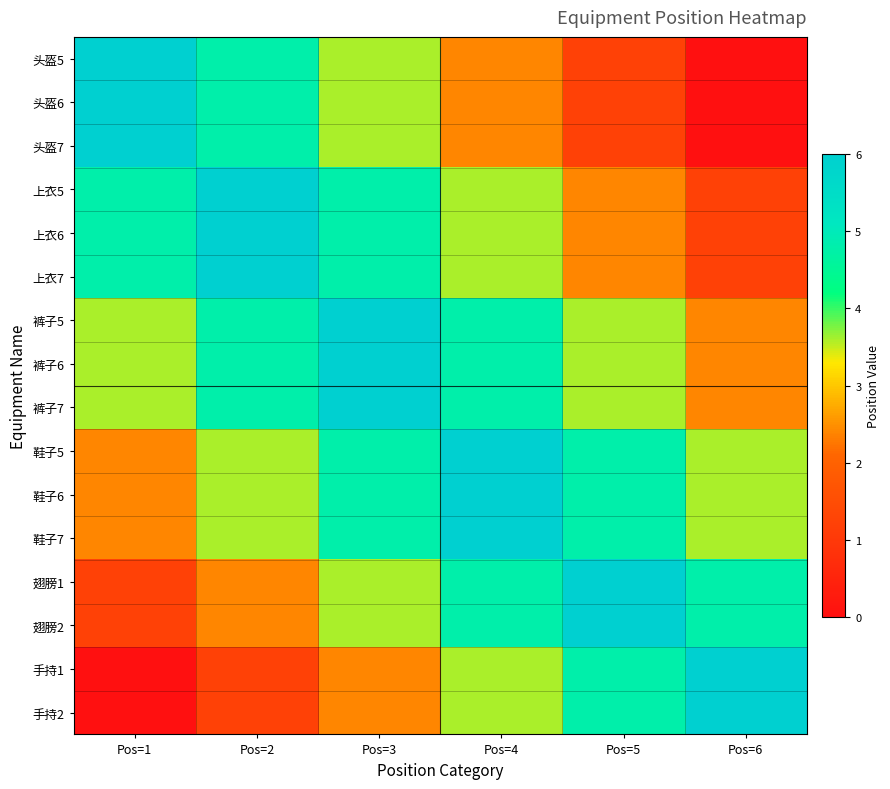

Reading right to left, list all the values displayed in this chart.

头盔5: Pos=6=0.0	Pos=5=1.2	Pos=4=2.4	Pos=3=3.6	Pos=2=4.8	Pos=1=6.0
头盔6: Pos=6=0.0	Pos=5=1.2	Pos=4=2.4	Pos=3=3.6	Pos=2=4.8	Pos=1=6.0
头盔7: Pos=6=0.0	Pos=5=1.2	Pos=4=2.4	Pos=3=3.6	Pos=2=4.8	Pos=1=6.0
上衣5: Pos=6=1.2	Pos=5=2.4	Pos=4=3.6	Pos=3=4.8	Pos=2=6.0	Pos=1=4.8
上衣6: Pos=6=1.2	Pos=5=2.4	Pos=4=3.6	Pos=3=4.8	Pos=2=6.0	Pos=1=4.8
上衣7: Pos=6=1.2	Pos=5=2.4	Pos=4=3.6	Pos=3=4.8	Pos=2=6.0	Pos=1=4.8
裤子5: Pos=6=2.4	Pos=5=3.6	Pos=4=4.8	Pos=3=6.0	Pos=2=4.8	Pos=1=3.6
裤子6: Pos=6=2.4	Pos=5=3.6	Pos=4=4.8	Pos=3=6.0	Pos=2=4.8	Pos=1=3.6
裤子7: Pos=6=2.4	Pos=5=3.6	Pos=4=4.8	Pos=3=6.0	Pos=2=4.8	Pos=1=3.6
鞋子5: Pos=6=3.6	Pos=5=4.8	Pos=4=6.0	Pos=3=4.8	Pos=2=3.6	Pos=1=2.4
鞋子6: Pos=6=3.6	Pos=5=4.8	Pos=4=6.0	Pos=3=4.8	Pos=2=3.6	Pos=1=2.4
鞋子7: Pos=6=3.6	Pos=5=4.8	Pos=4=6.0	Pos=3=4.8	Pos=2=3.6	Pos=1=2.4
翅膀1: Pos=6=4.8	Pos=5=6.0	Pos=4=4.8	Pos=3=3.6	Pos=2=2.4	Pos=1=1.2
翅膀2: Pos=6=4.8	Pos=5=6.0	Pos=4=4.8	Pos=3=3.6	Pos=2=2.4	Pos=1=1.2
手持1: Pos=6=6.0	Pos=5=4.8	Pos=4=3.6	Pos=3=2.4	Pos=2=1.2	Pos=1=0.0
手持2: Pos=6=6.0	Pos=5=4.8	Pos=4=3.6	Pos=3=2.4	Pos=2=1.2	Pos=1=0.0